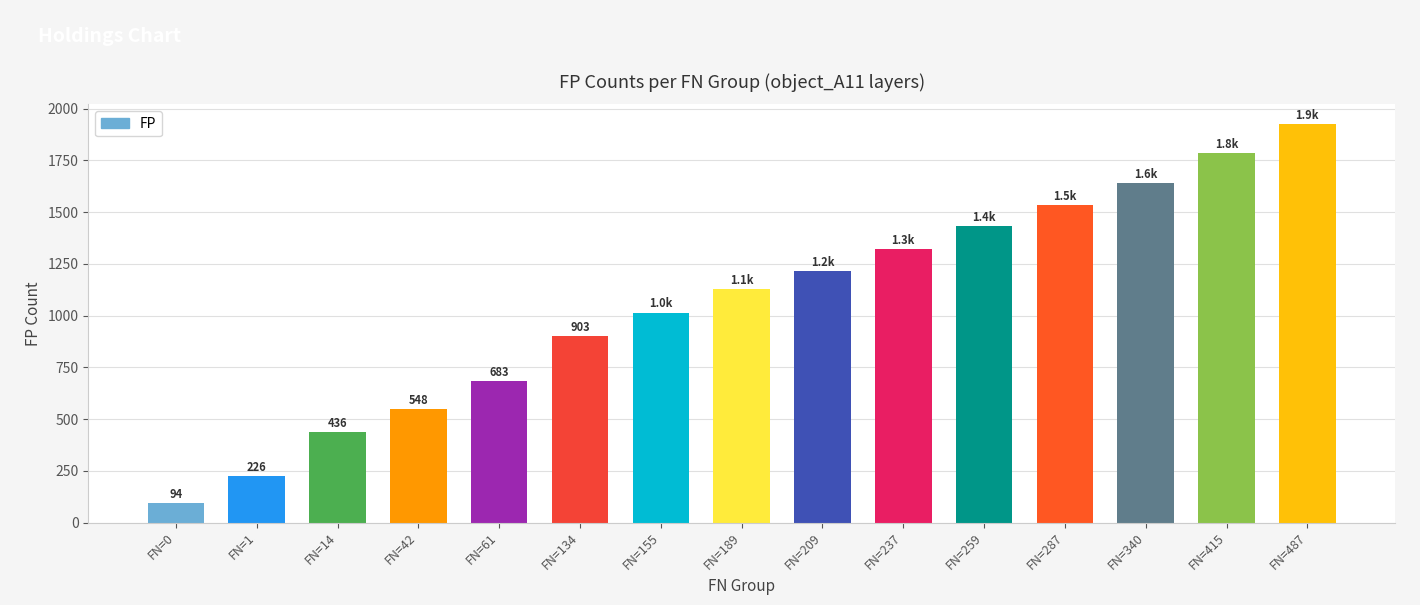

How many data points does each series have?

15